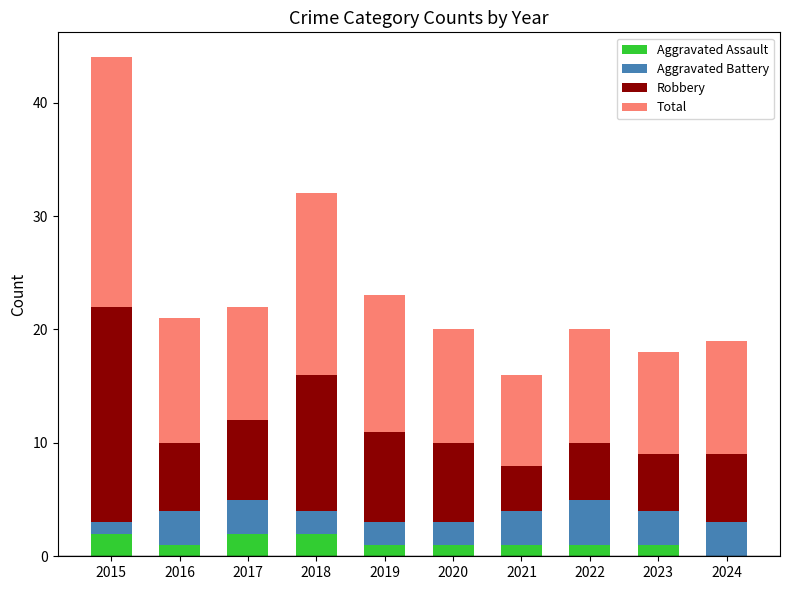

The value of Aggravated Assault at 2017 is 2. True or false?

True